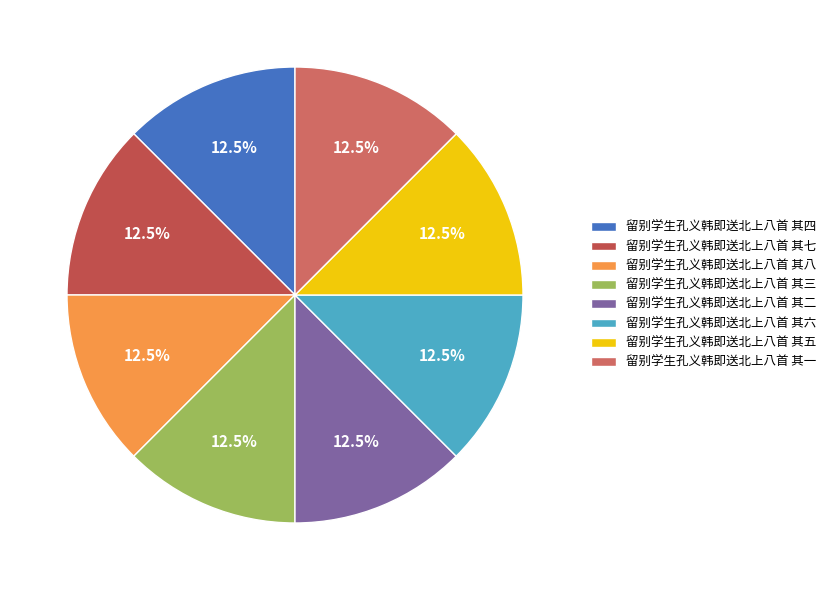

Is 留别学生孔义韩即送北上八首 其七 the majority of the pie?

No